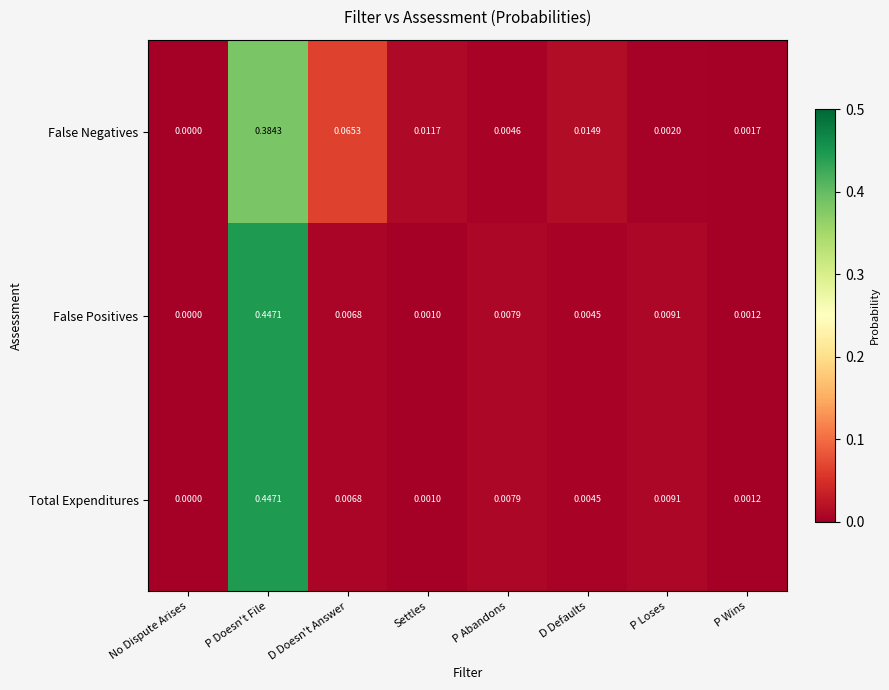

How many categories are shown in the chart?

8